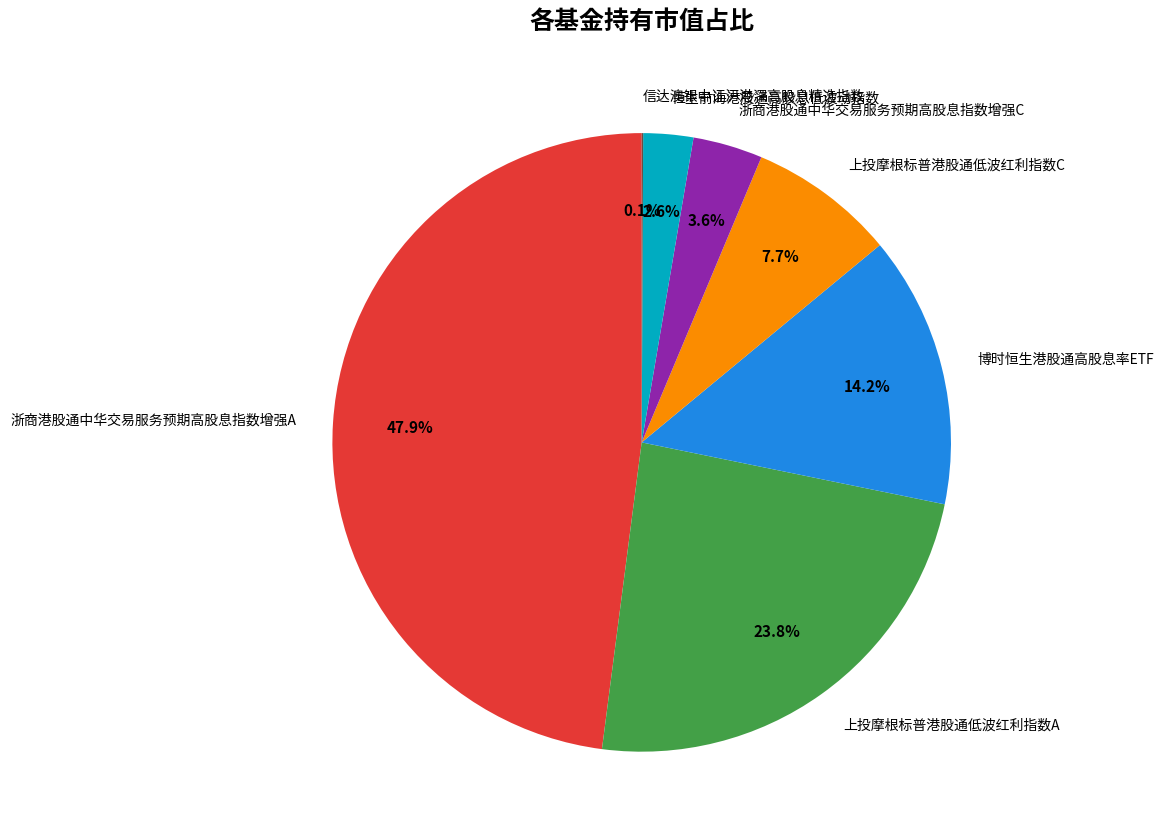

Combined, do 恒生前海港股通高股息低波动指数 and 上投摩根标普港股通低波红利指数A account for over 50%?

No